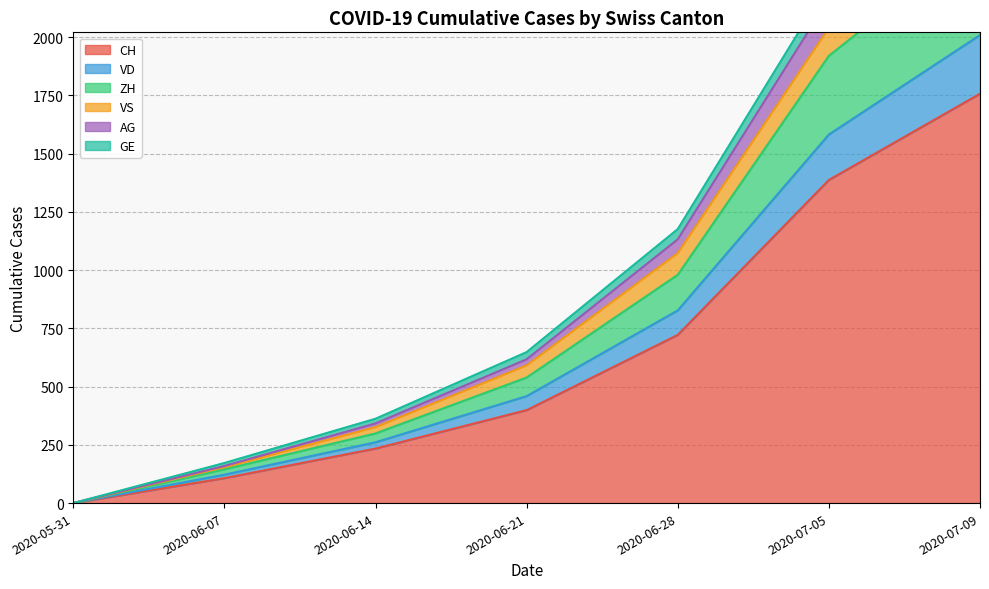

At which label does CH reach its minimum?

2020-05-31